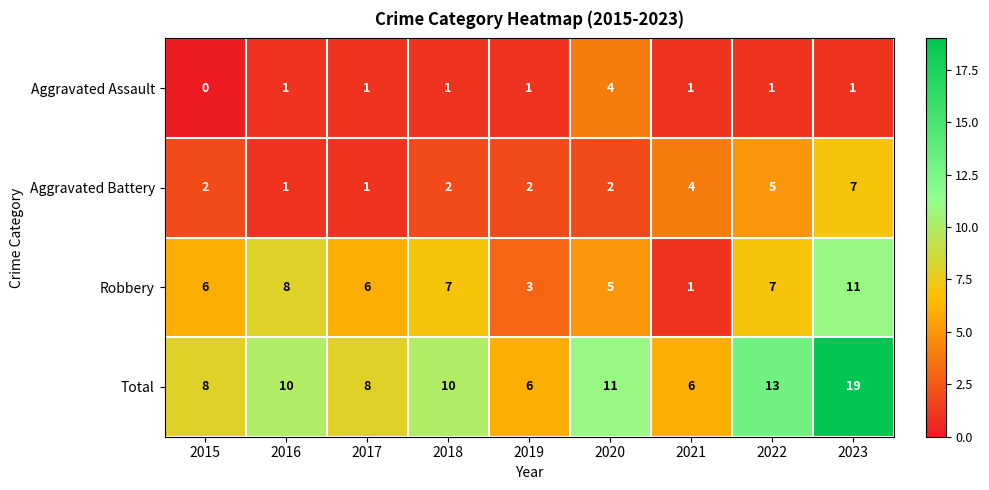

What is the sum of the Robbery values at 2018 and 2021?

8